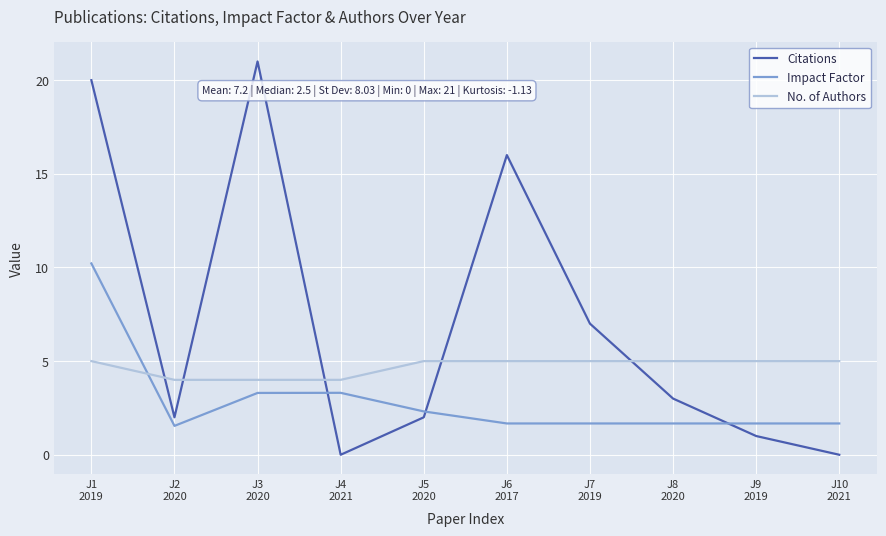

Is it true that No. of Authors equals 1.3 at J7
2019?

False